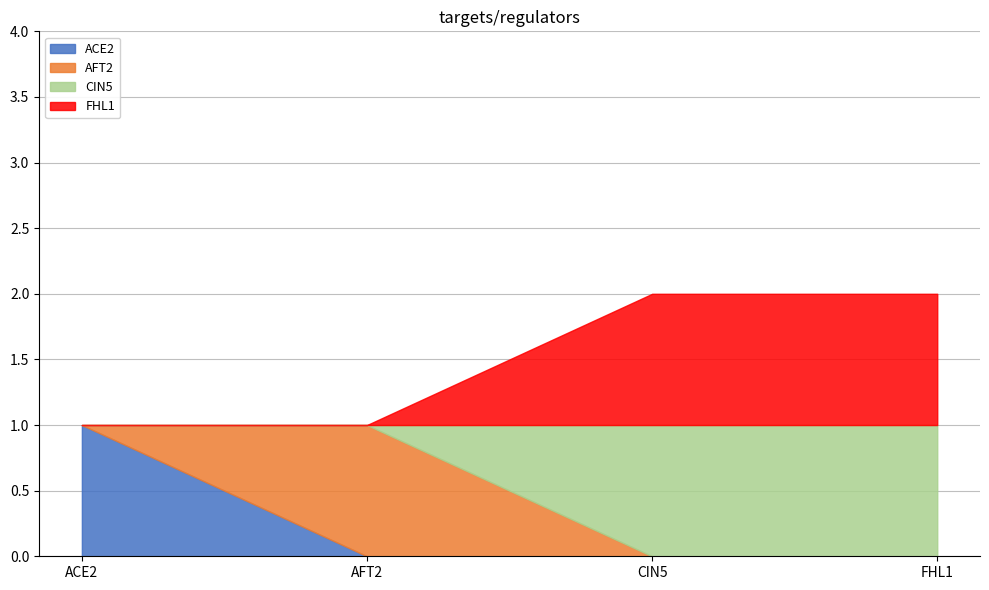

What is the difference between the maximum and minimum values in the FHL1 series?

1